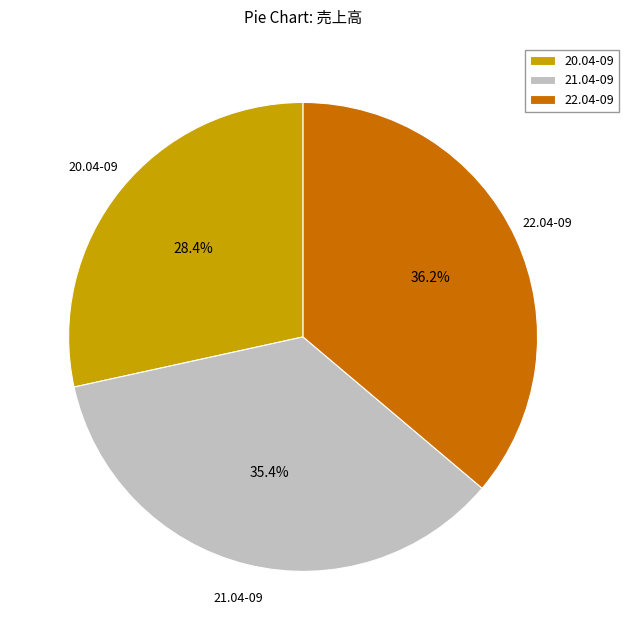

The 22.04-09 slice represents 44% of the pie. True or false?

False